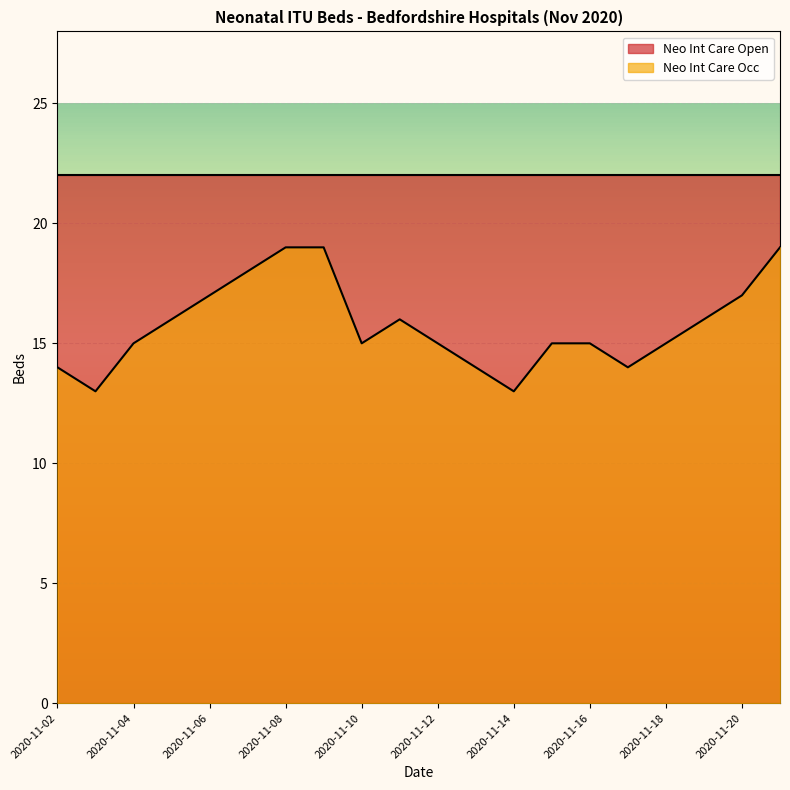

What is the ratio of the value at 2020-11-06 to the value at 2020-11-14?

1.3